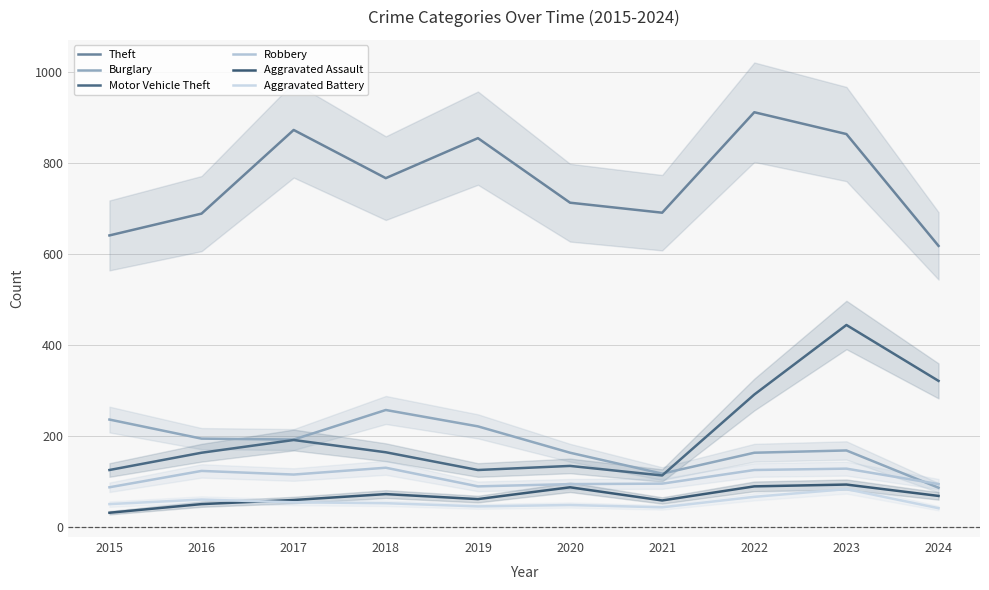

List the series in order of their peak value, highest first.

Theft, Motor Vehicle Theft, Burglary, Robbery, Aggravated Assault, Aggravated Battery